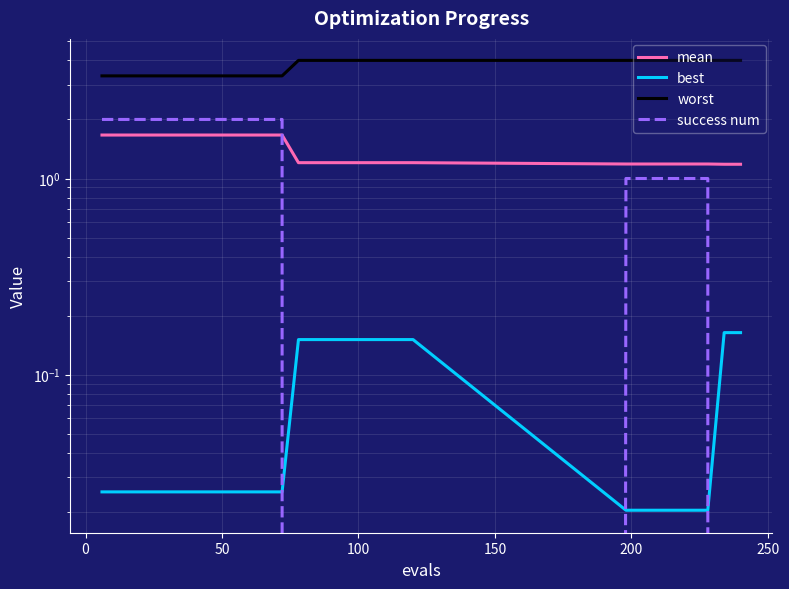

What are all the series names shown in the legend?

mean, best, worst, success num